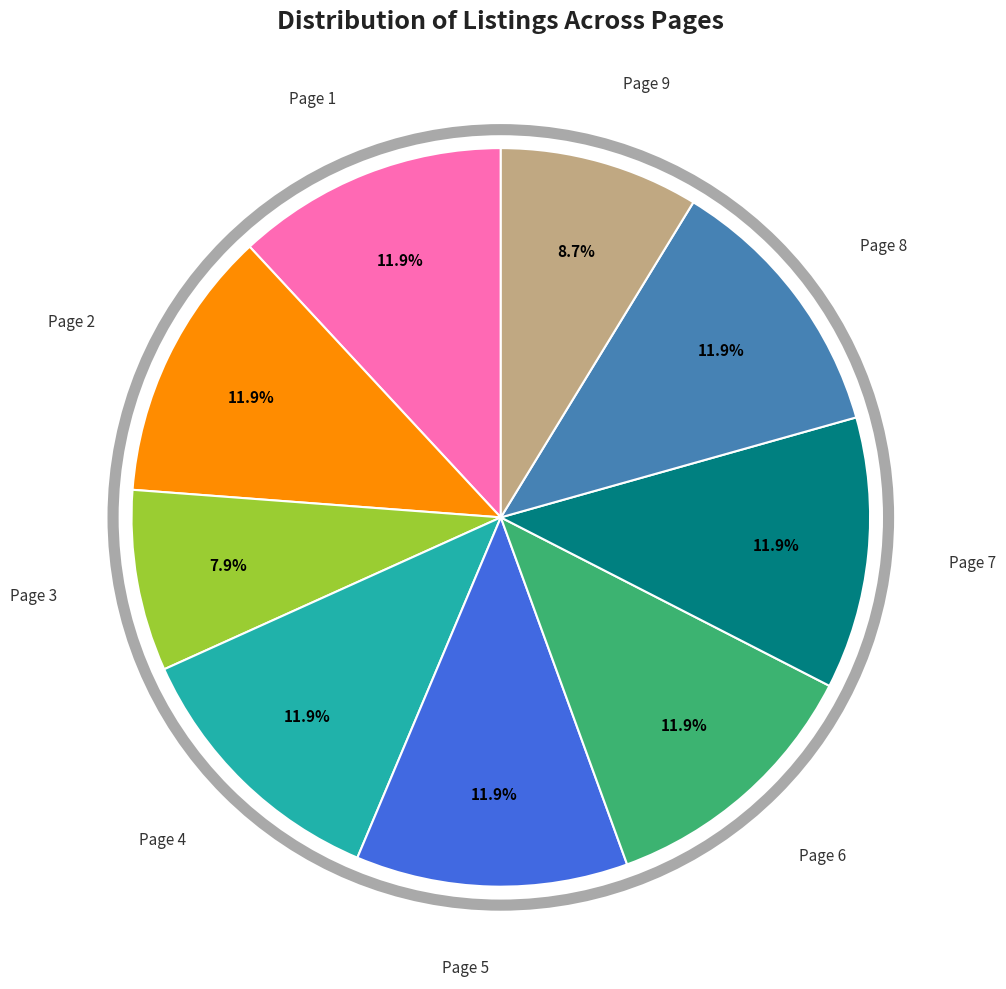

The Page 7 slice represents 12% of the pie. True or false?

True